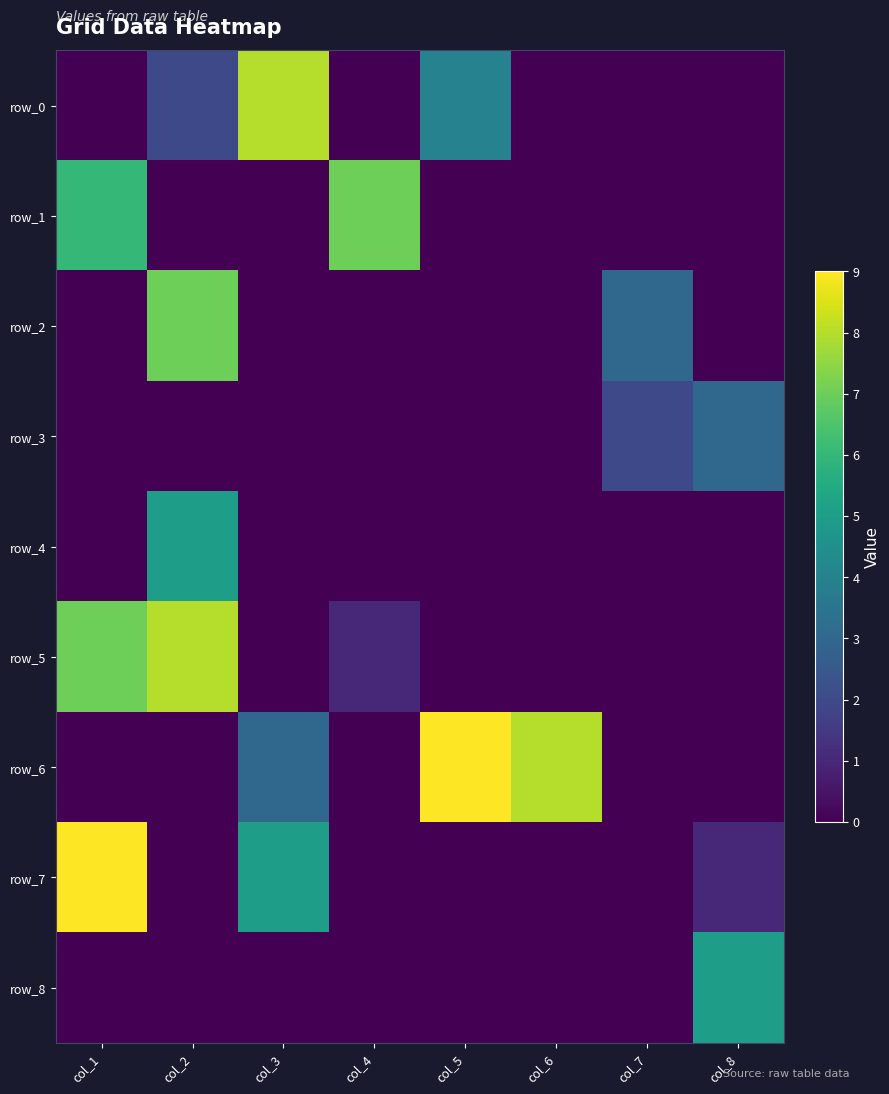

At which category does the chart reach its peak across all series?

col_5